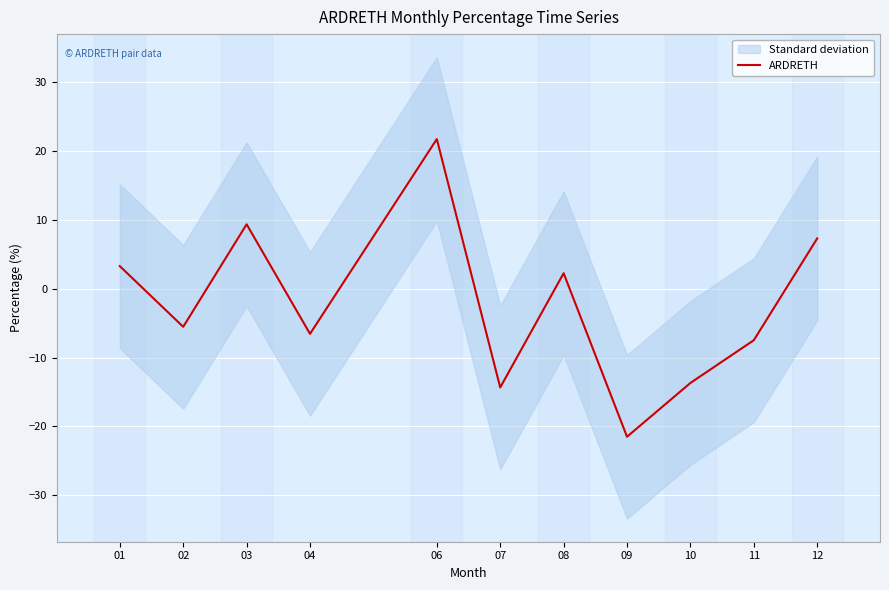

What is the approximate value at 06?

21.8